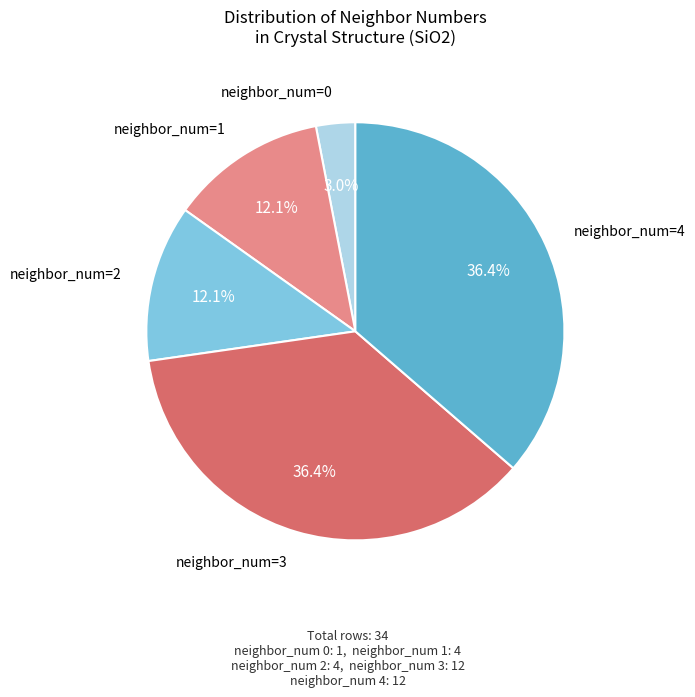

Is there a majority slice in this chart?

No